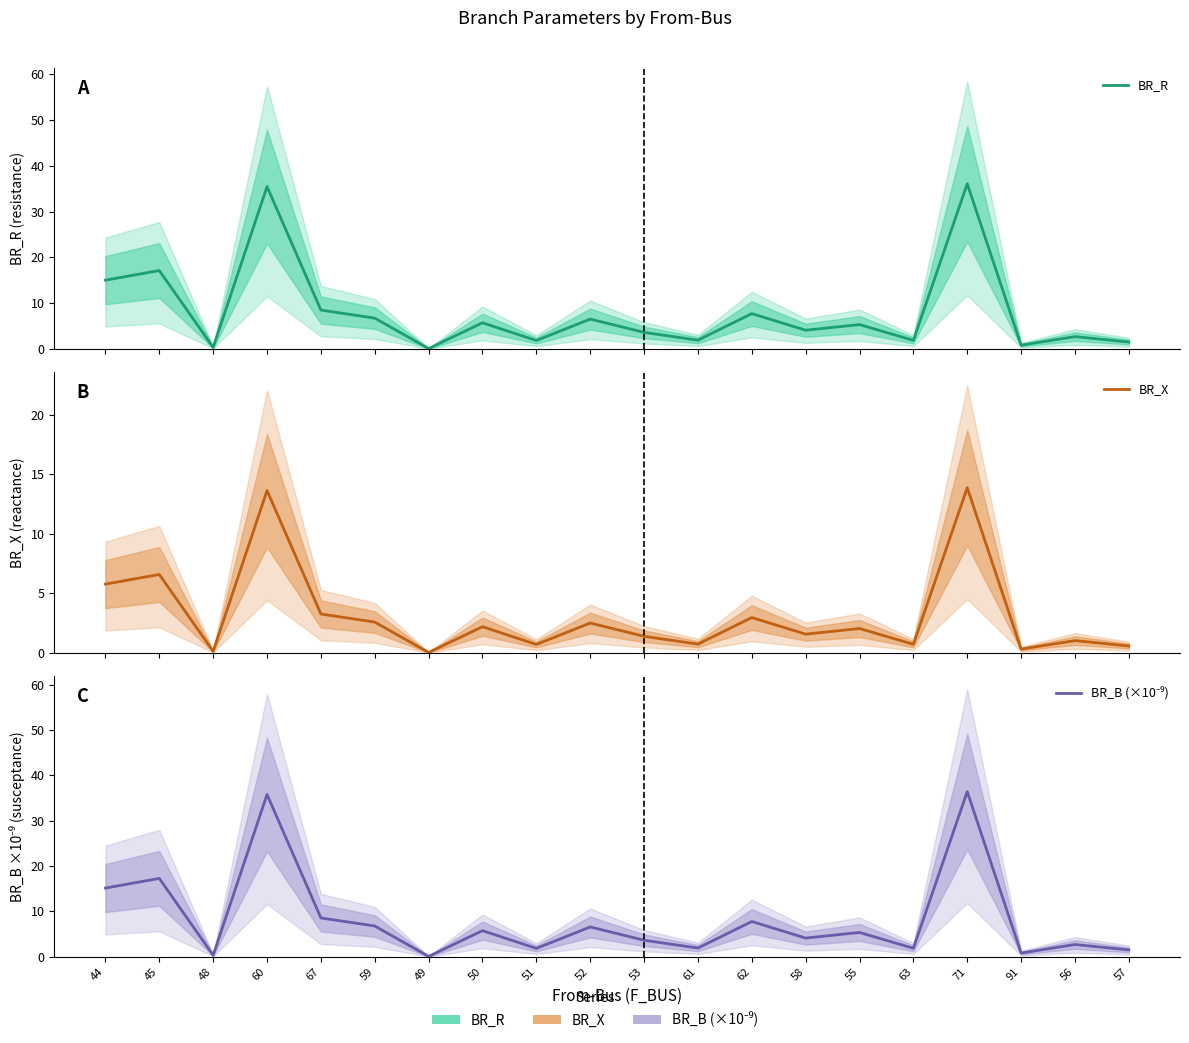

In BR_R, how many points are lower than both neighbors (excluding endpoints)?

7